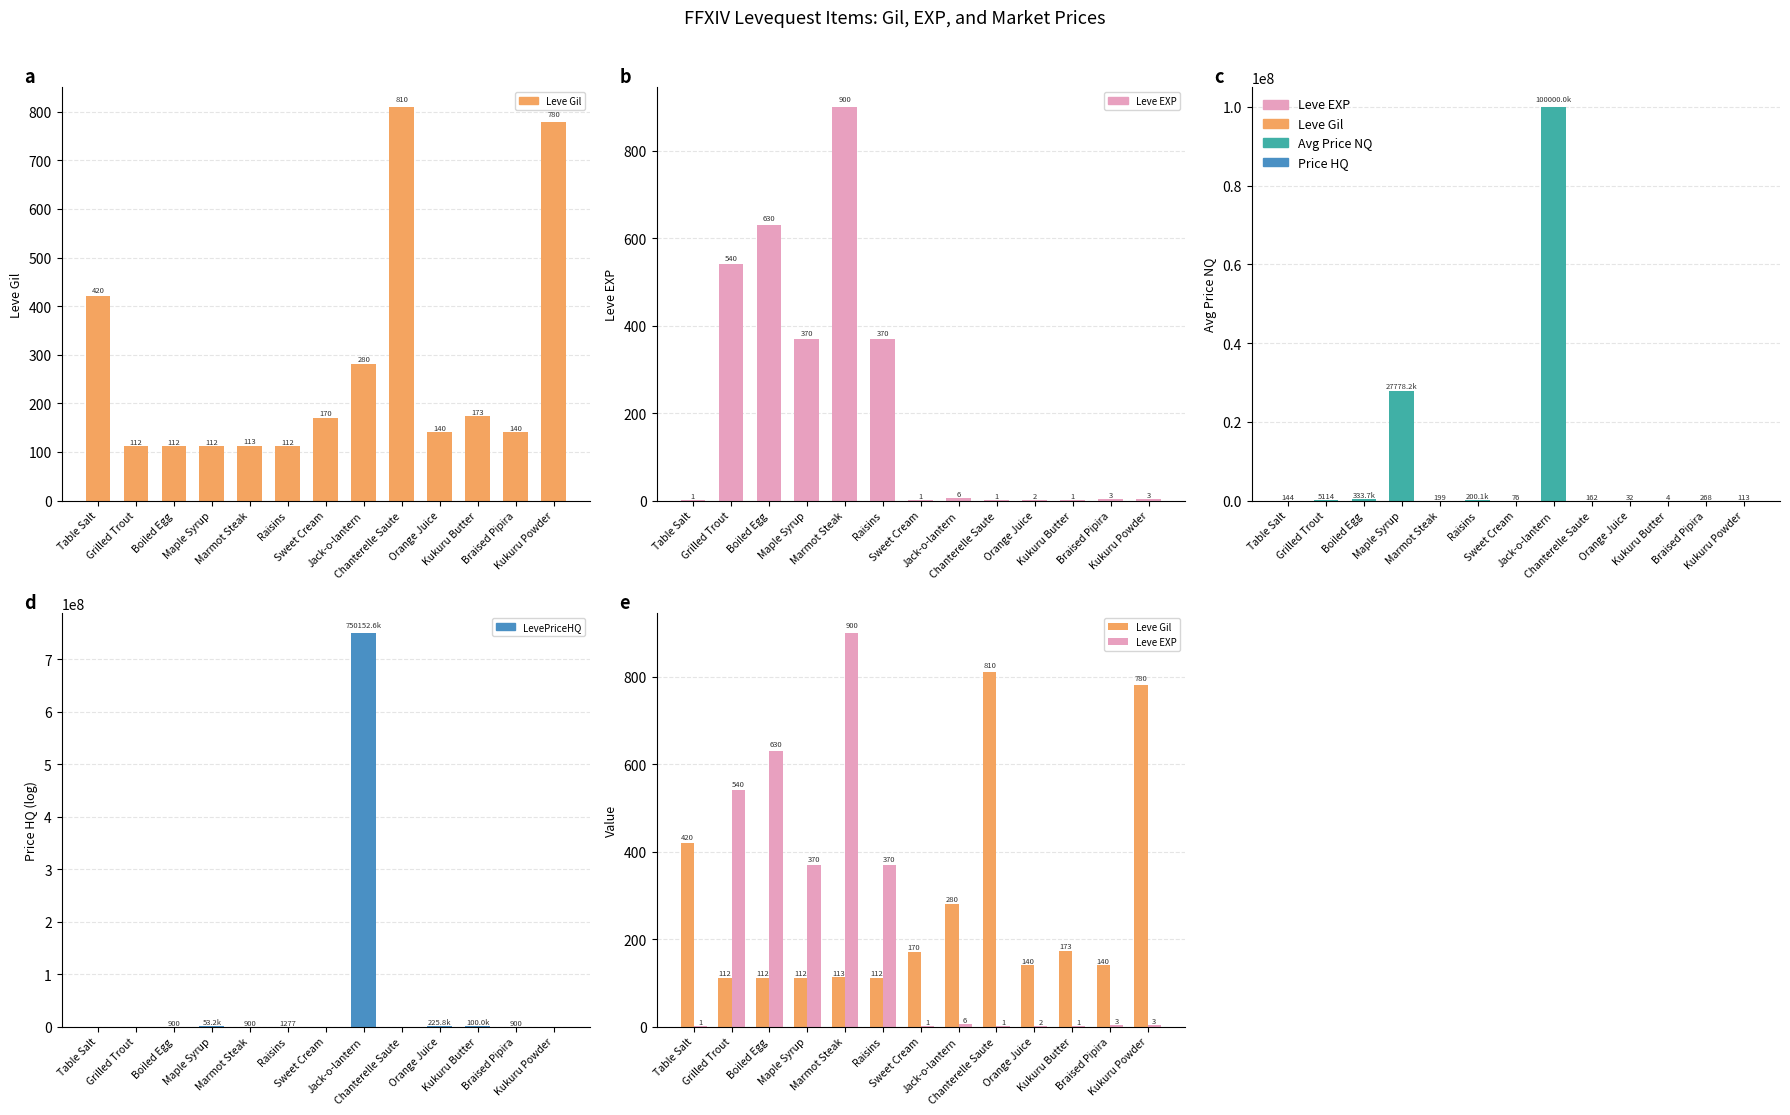

What position from the left is Sweet Cream?

7